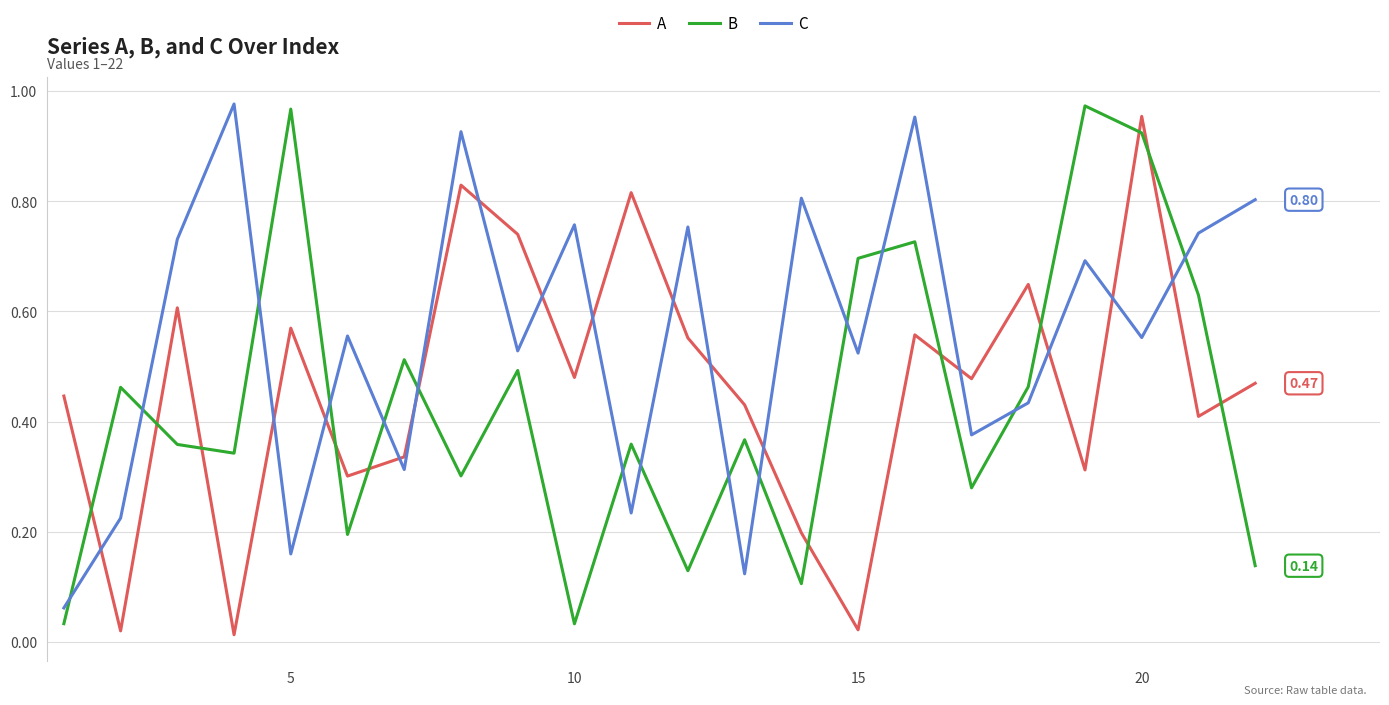

True or false: A and B cross at least once.

True